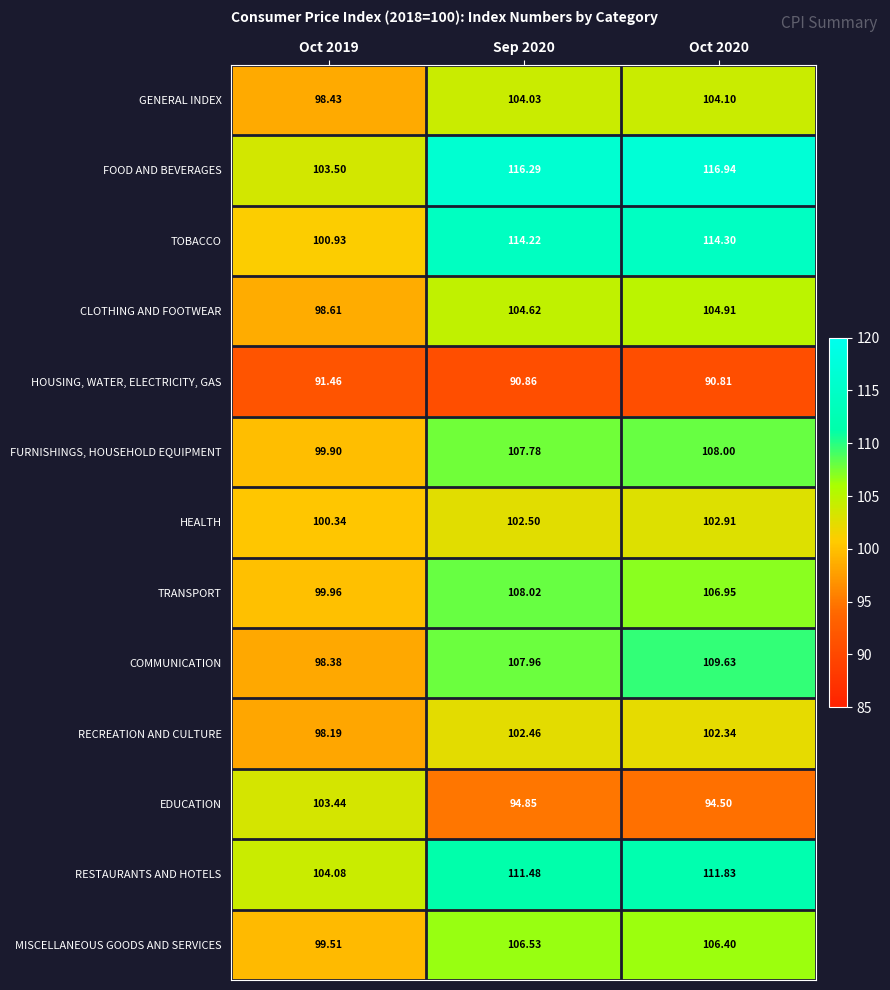

What is the spread (max minus min) of values at Oct 2020?

26.1